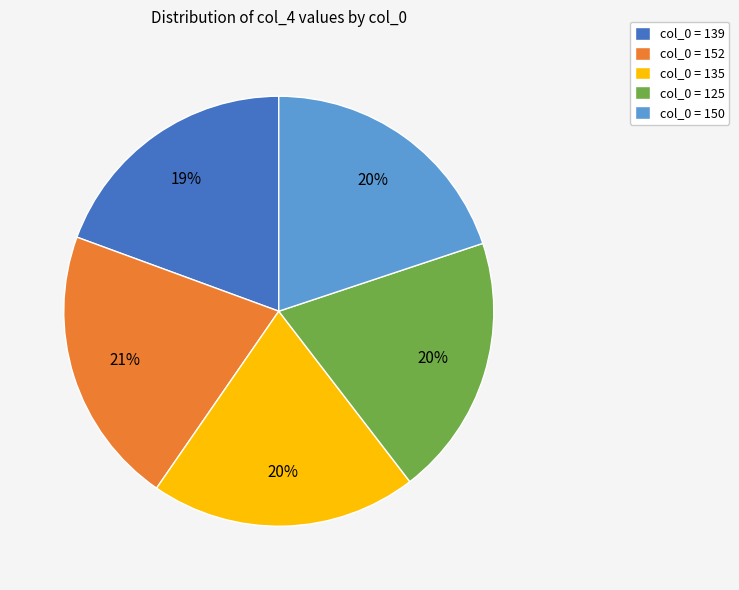

Between col_0 = 152 and col_0 = 150, which is larger?

col_0 = 152